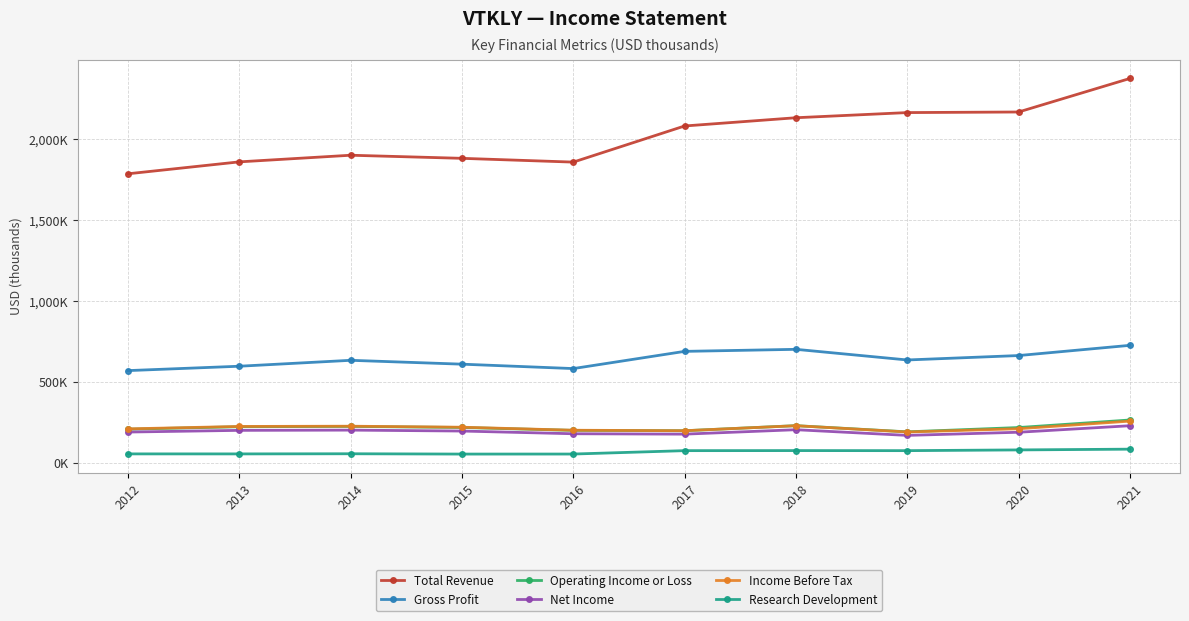

What is the approximate value of Research Development at 2018, to the nearest 50?

77600